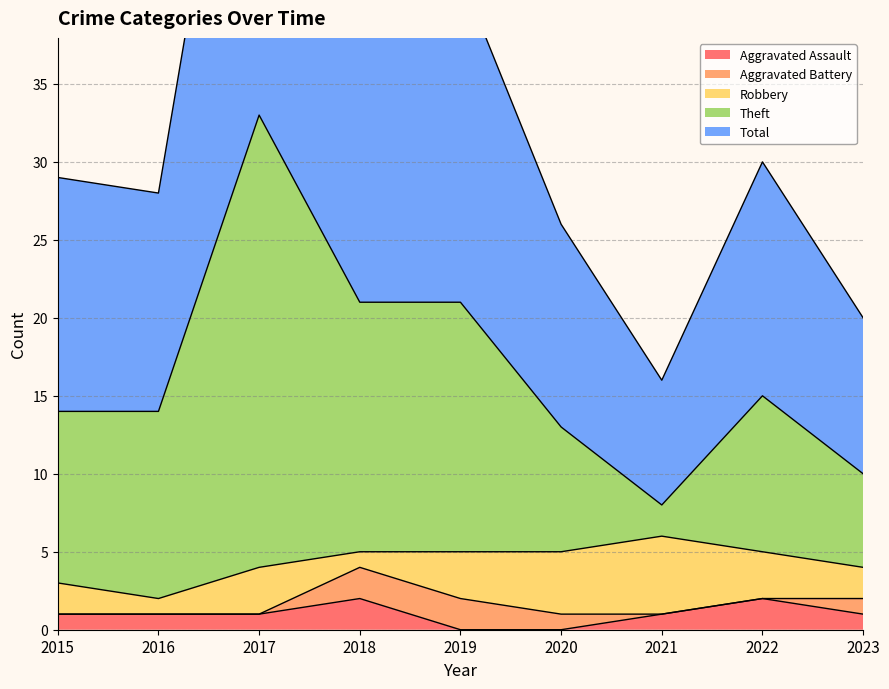

What is the maximum value for Aggravated Assault?

2